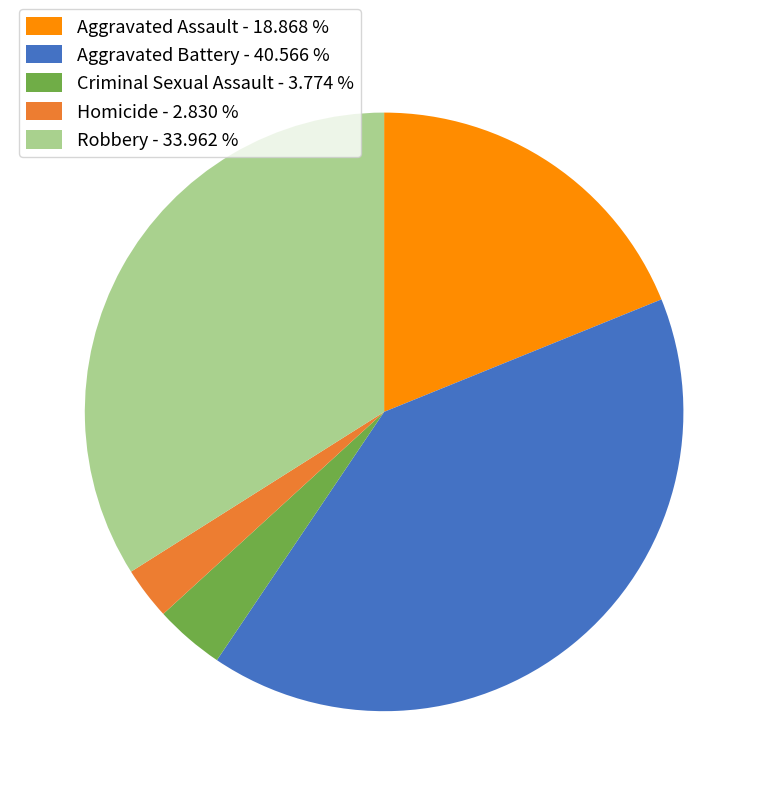

Rank the categories by value from highest to lowest.

Aggravated Battery, Robbery, Aggravated Assault, Criminal Sexual Assault, Homicide